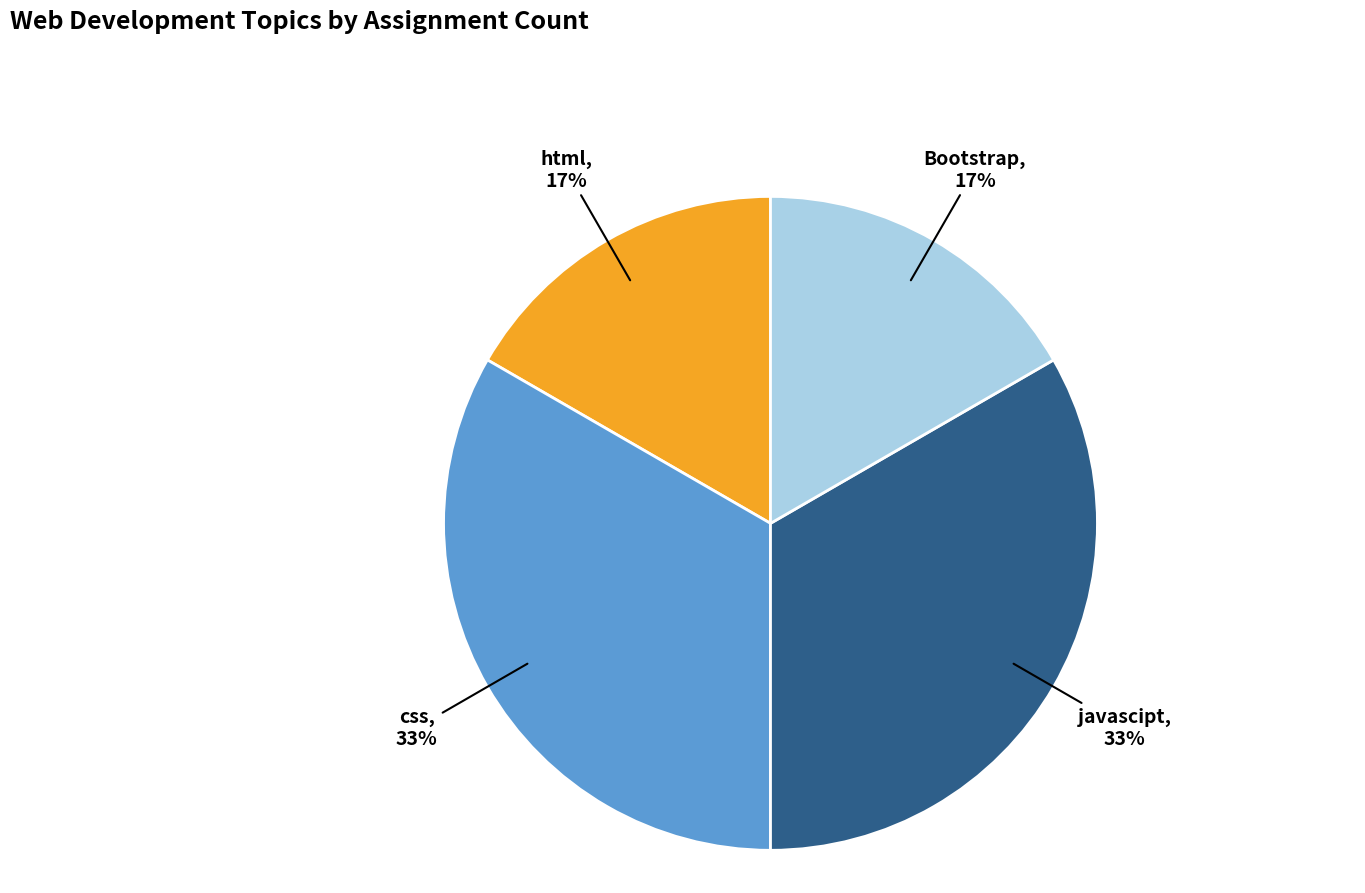

To the nearest percent, what is the average slice percentage?

25%